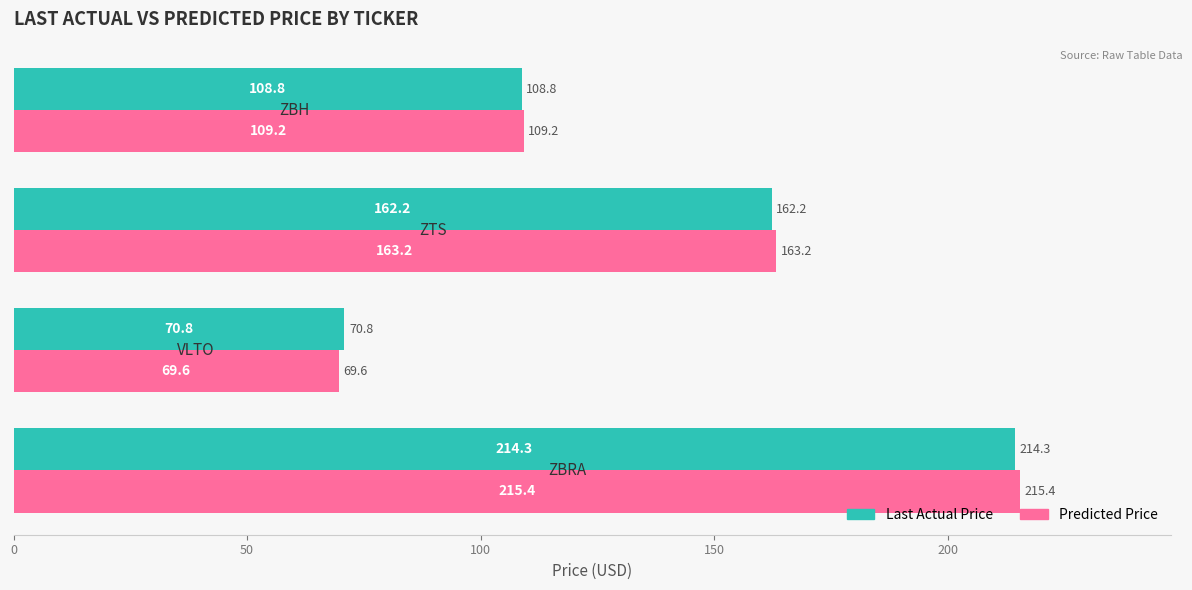

What are all the series names shown in the legend?

Last Actual Price, Predicted Price